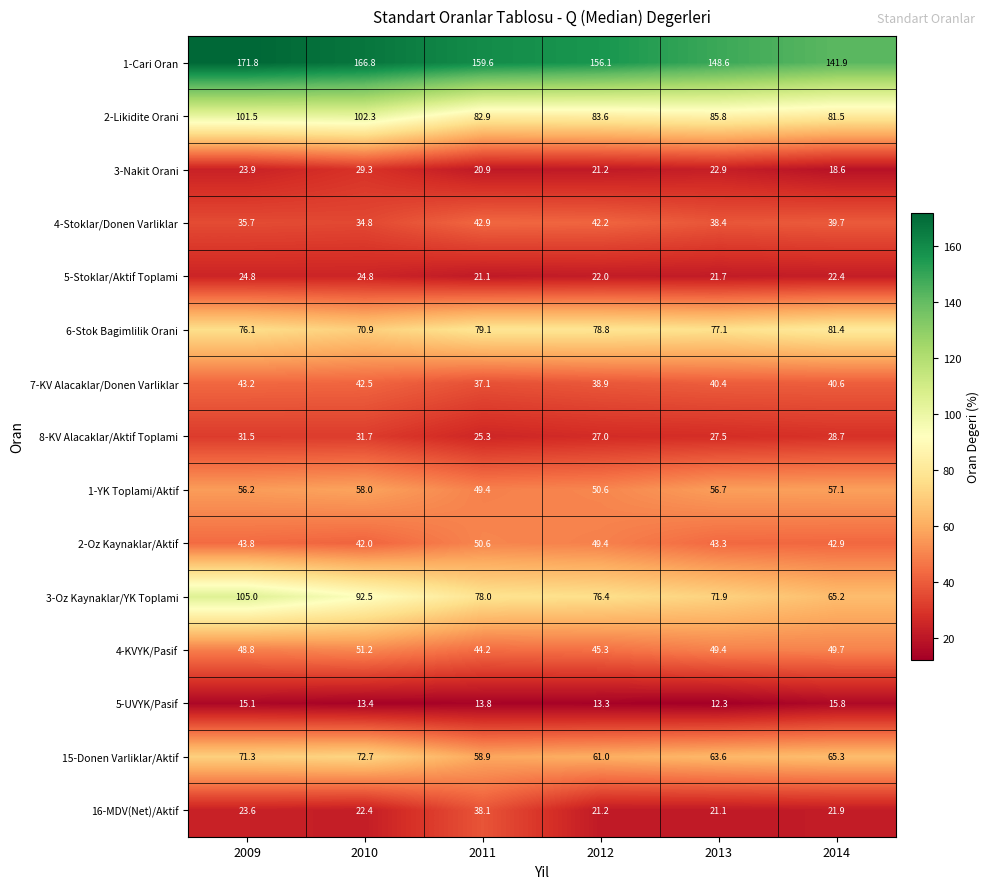

At which label is 1-Cari Oran closest to 156?

2012